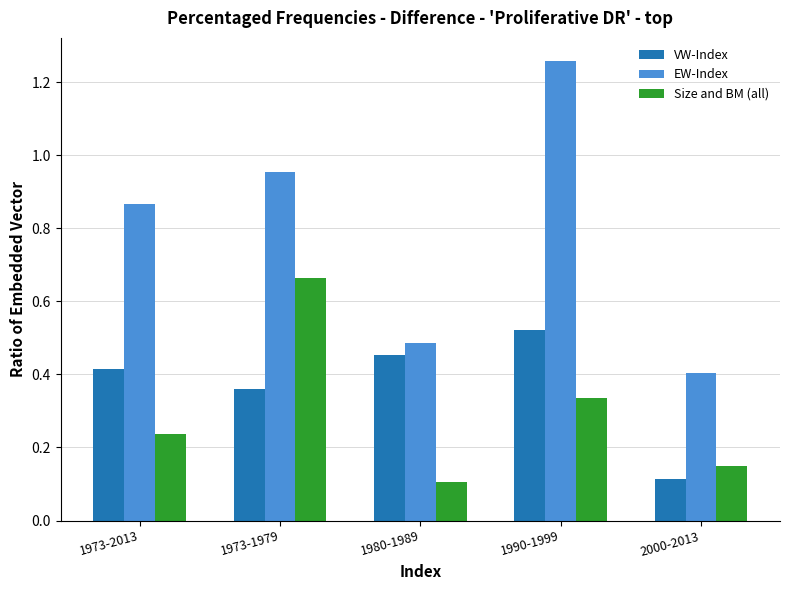

What is the total value across all series at 1990-1999?

2.1